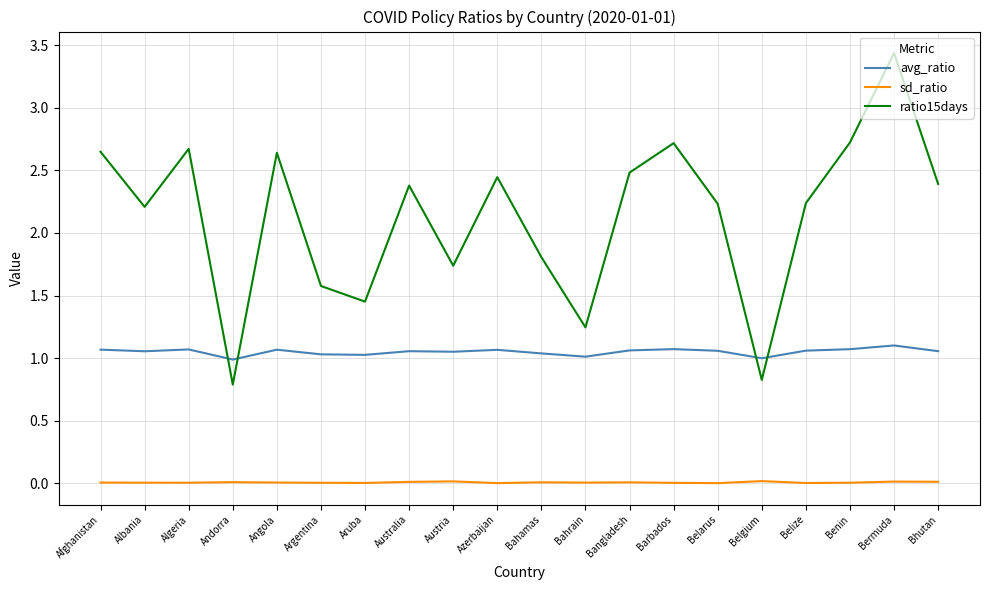

List the series in order of their overall mean, highest first.

ratio15days, avg_ratio, sd_ratio